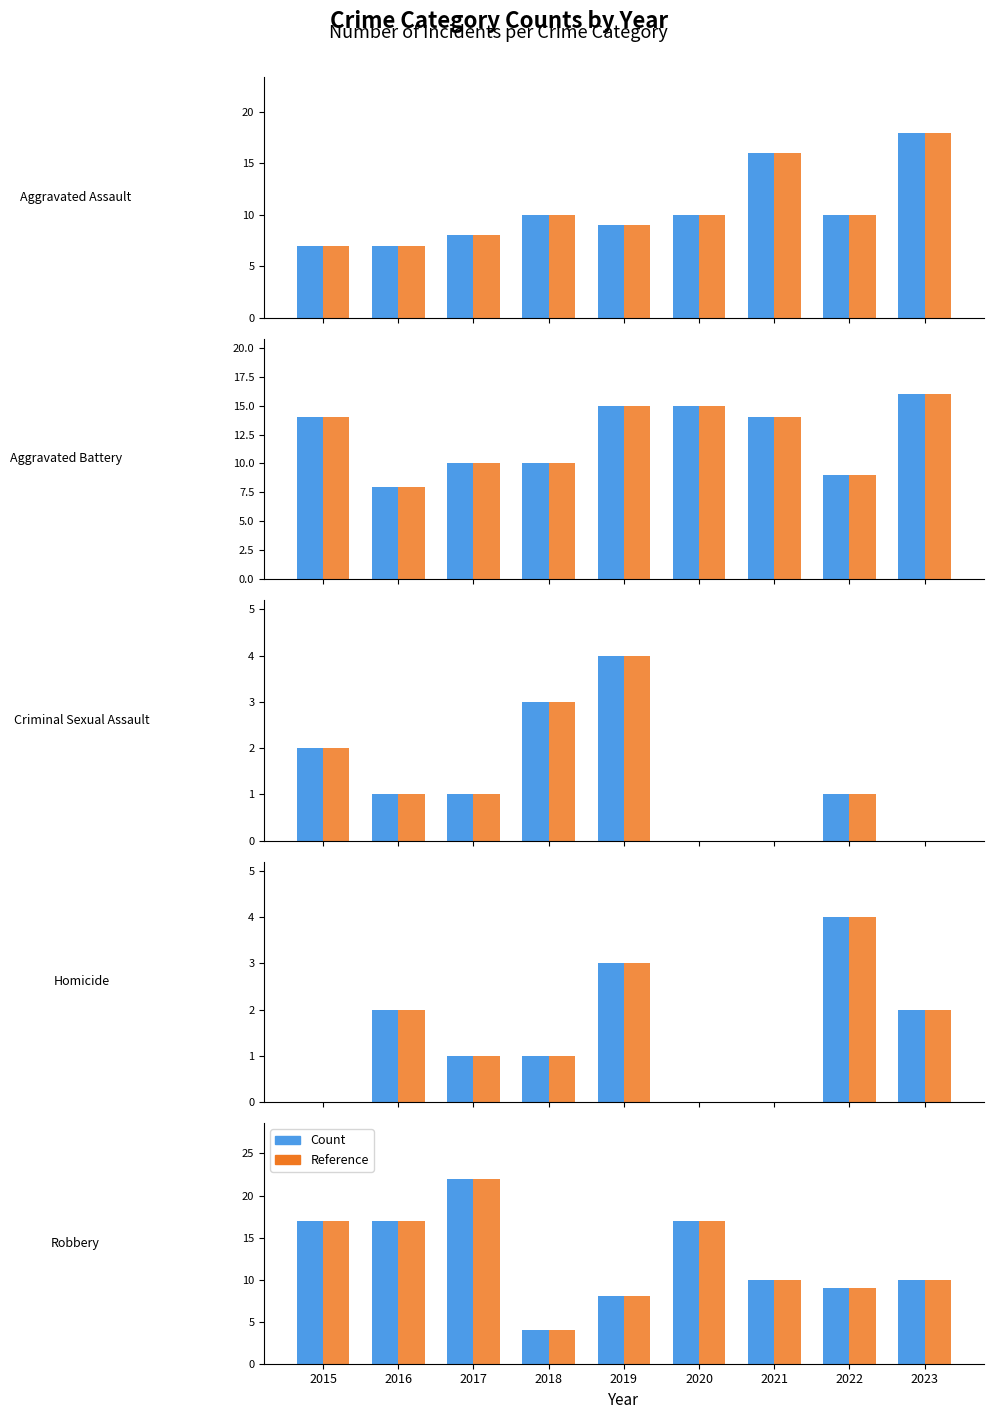

List the labels in order of Aggravated Battery value, smallest first.

2016, 2022, 2017, 2018, 2015, 2021, 2019, 2020, 2023